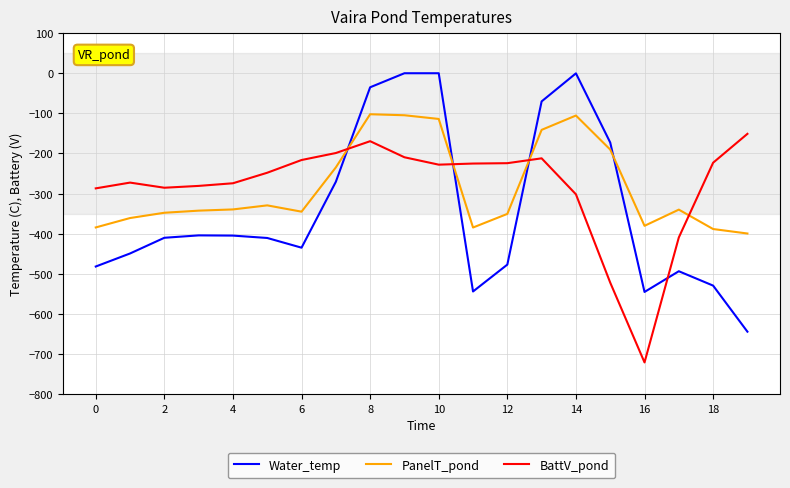

Rank the series by their maximum value, from lowest to highest.

BattV_pond, PanelT_pond, Water_temp